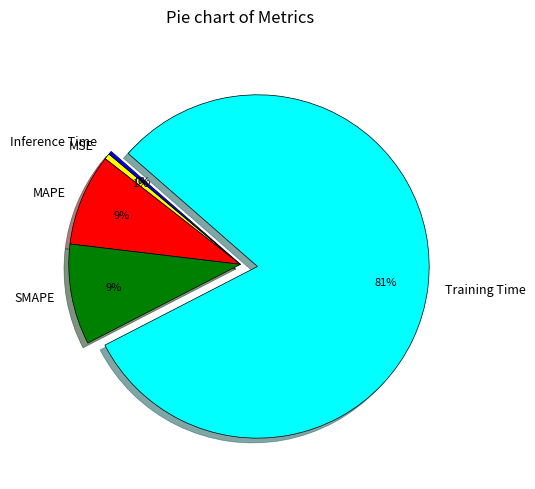

To the nearest percent, what is the average slice percentage?

20%